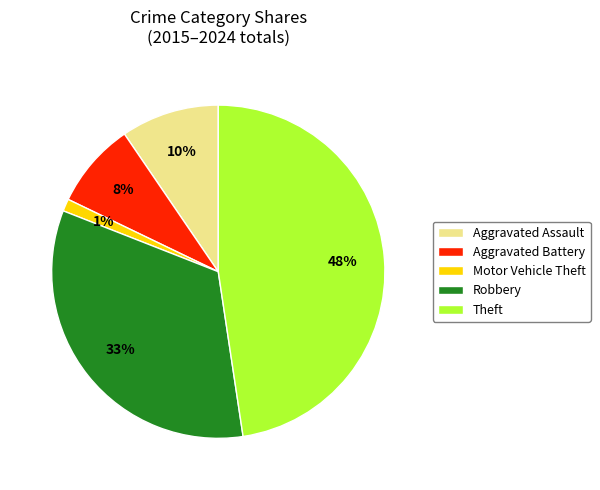

Which slice is the smallest?

Motor Vehicle Theft